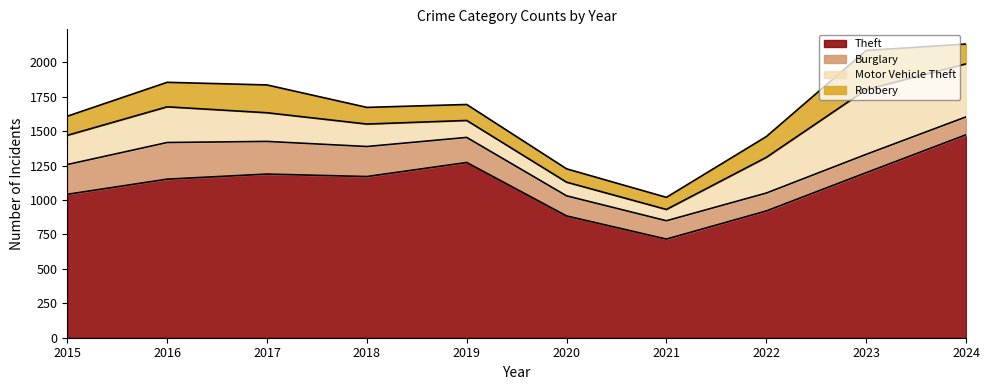

Where is Burglary nearest to the value 198?

2019